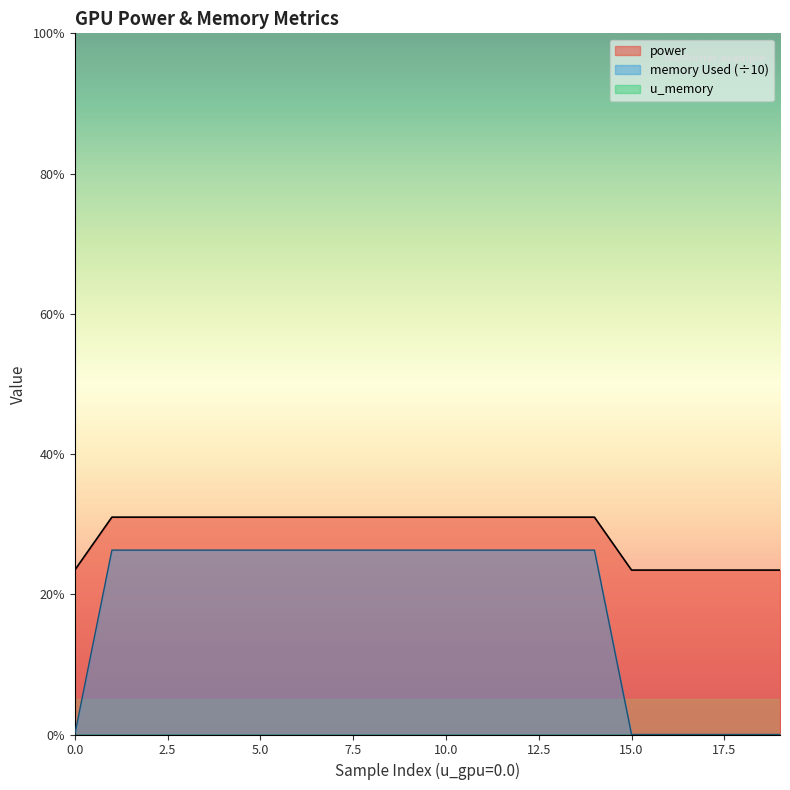

At how many categories does at least one series exceed 2?

20